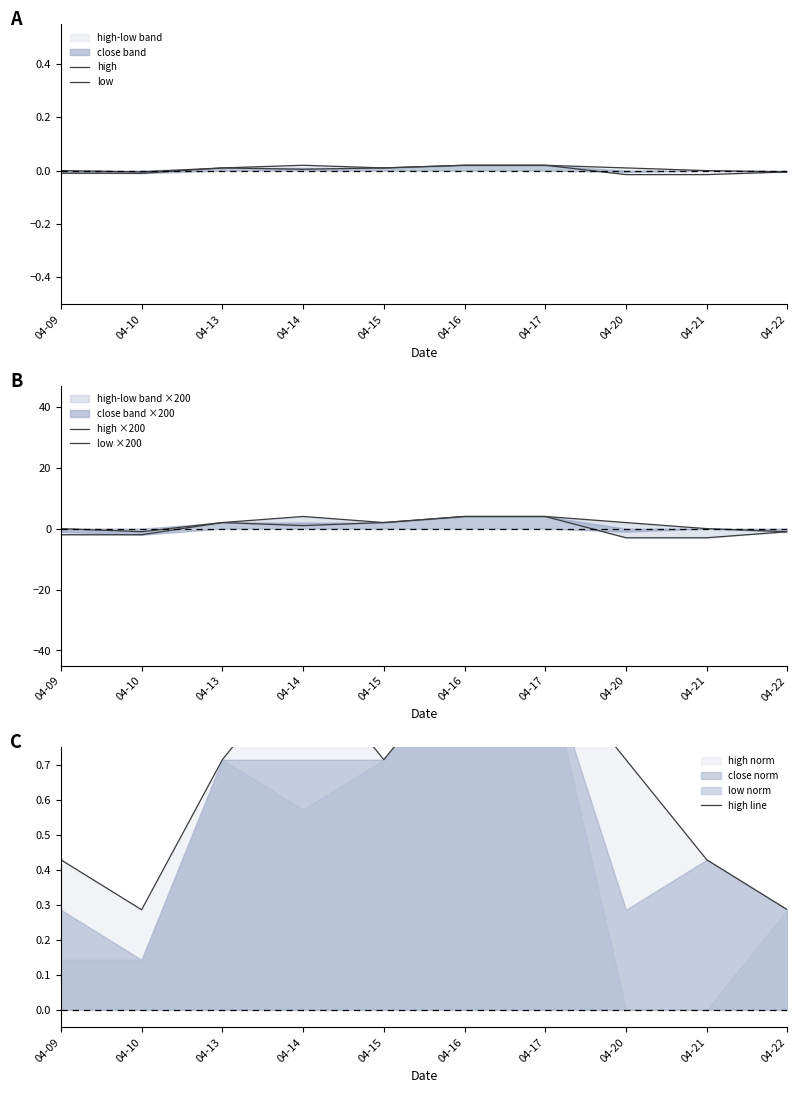

Reading right to left, transcribe all the data shown in this chart.

high: -0.0	0.0	0.0	0.0	0.0	0.0	0.0	0.0	-0.0	0.0
low: -0.0	-0.0	-0.0	0.0	0.0	0.0	0.0	0.0	-0.0	-0.0
high ×200: -1.0	0.0	2.0	4.0	4.0	2.0	4.0	2.0	-1.0	0.0
low ×200: -1.0	-3.0	-3.0	4.0	4.0	2.0	1.0	2.0	-2.0	-2.0
high line: 0.3	0.4	0.7	1.0	1.0	0.7	1.0	0.7	0.3	0.4